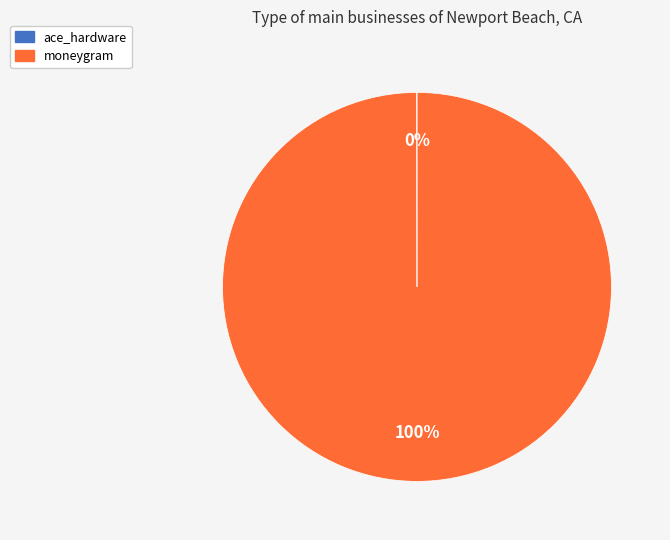

True or false: moneygram accounts for 100% of the total.

True